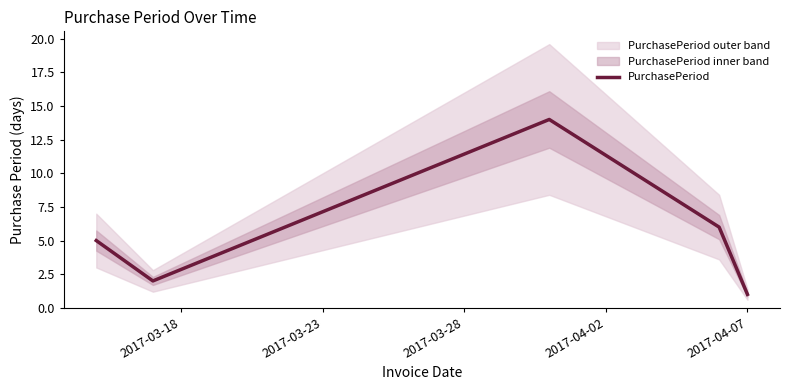

What is the maximum value for PurchasePeriod?

14